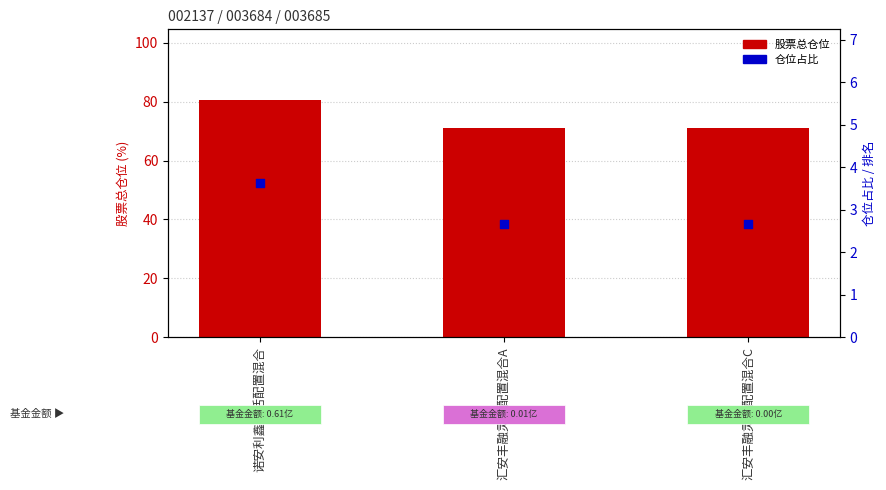

Which series has the widest spread of Y values?

股票总仓位